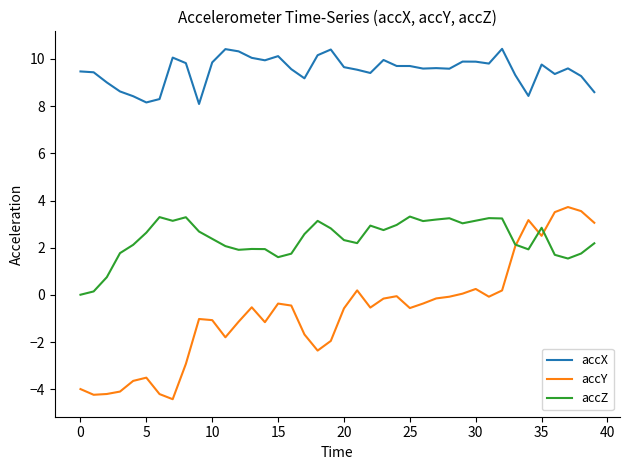

List the series in order of their overall mean, lowest first.

accY, accZ, accX